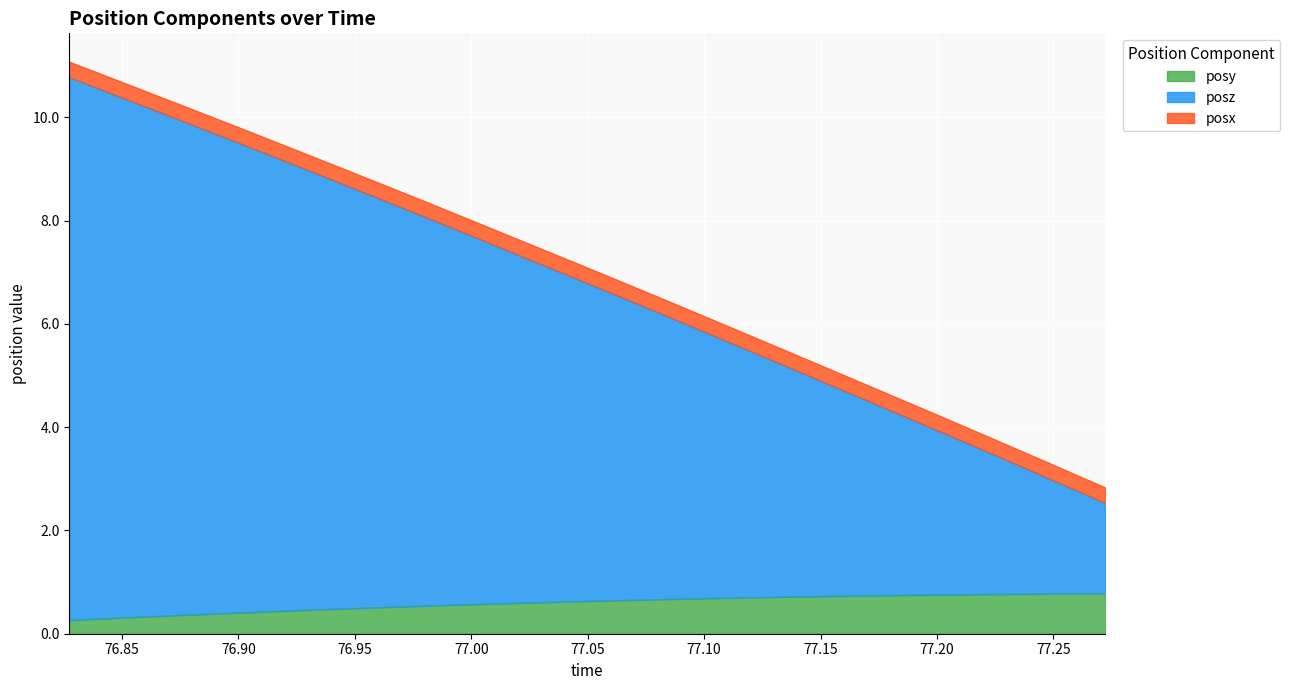

What is the minimum value for posy?

0.3